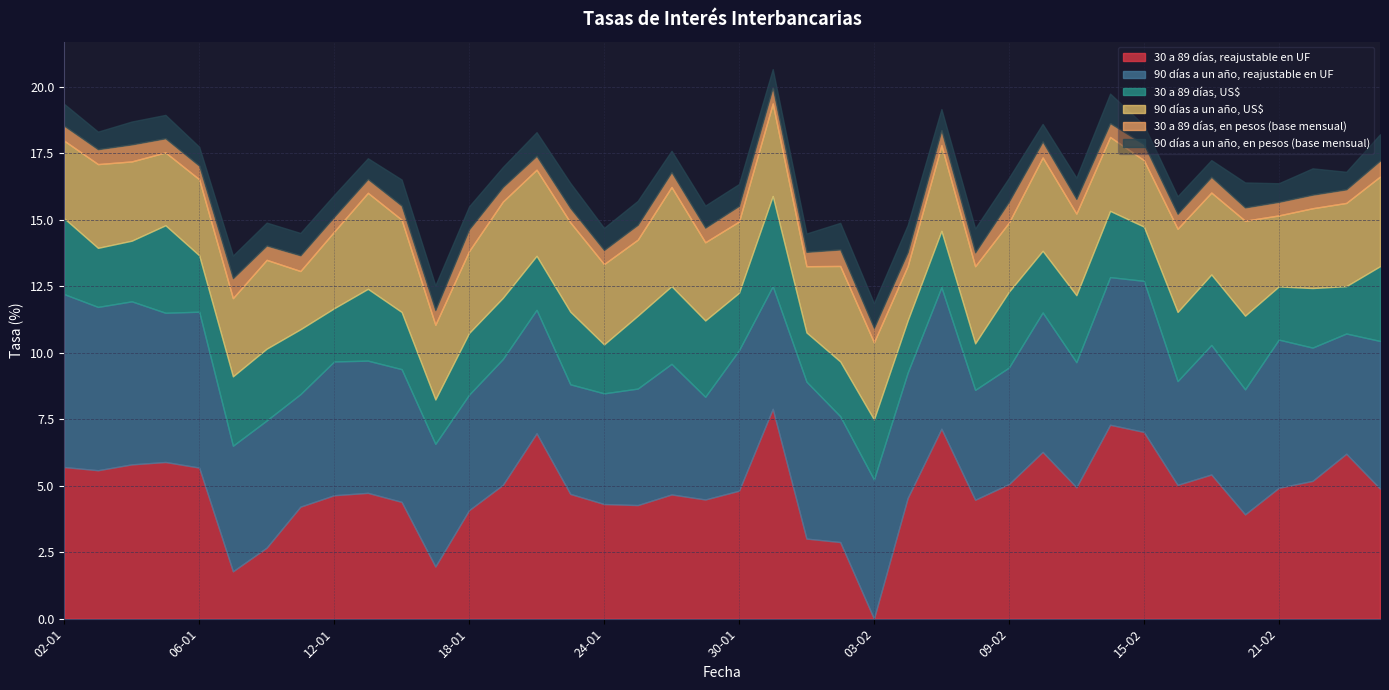

Reading right to left, list all the values displayed in this chart.

30 a 89 días, reajustable en UF: 4.9	6.2	5.2	4.9	3.9	5.4	5.0	7.0	7.3	4.9	6.3	5.1	4.5	7.1	4.5	0.0	2.9	3.0	7.9	4.8	4.5	4.7	4.3	4.3	4.7	7.0	5.0	4.1	2.0	4.4	4.7	4.6	4.2	2.7	1.8	5.7	5.9	5.8	5.6	5.7
90 días a un año, reajustable en UF: 5.5	4.5	5.0	5.6	4.7	4.9	3.9	5.7	5.5	4.7	5.2	4.4	4.1	5.3	4.7	5.2	4.7	5.9	4.6	5.3	3.9	4.9	4.4	4.2	4.1	4.6	4.7	4.3	4.6	5.0	5.0	5.0	4.2	4.8	4.7	5.9	5.6	6.1	6.1	6.5
30 a 89 días, US$: 2.8	1.8	2.2	2.0	2.8	2.6	2.6	2.0	2.5	2.5	2.3	2.9	1.8	2.1	2.0	2.3	2.1	1.9	3.4	2.2	2.9	2.9	2.7	1.8	2.7	2.0	2.3	2.3	1.7	2.1	2.7	2.0	2.4	2.7	2.6	2.1	3.3	2.3	2.2	2.9
90 días a un año, US$: 3.4	3.1	3.0	2.7	3.6	3.1	3.1	2.5	2.8	3.1	3.5	2.6	2.9	3.2	2.0	2.9	3.6	2.5	3.5	2.7	2.9	3.7	2.9	3.0	3.4	3.2	3.6	3.1	2.8	3.5	3.6	2.9	2.2	3.3	2.9	2.9	2.7	3.0	3.1	2.9
30 a 89 días, en pesos (base mensual): 0.6	0.5	0.5	0.5	0.5	0.6	0.6	0.6	0.5	0.6	0.6	0.8	0.5	0.6	0.5	0.5	0.6	0.5	0.6	0.6	0.6	0.6	0.6	0.5	0.5	0.5	0.6	0.8	0.6	0.5	0.5	0.6	0.6	0.5	0.8	0.5	0.5	0.6	0.6	0.6
90 días a un año, en pesos (base mensual): 1.0	0.7	1.0	0.7	0.9	0.6	0.7	0.7	1.1	0.8	0.7	0.9	0.9	0.8	1.0	0.9	1.0	0.7	0.7	0.8	0.8	0.8	0.9	0.8	0.9	0.9	0.8	0.9	0.9	1.0	0.8	0.8	0.8	0.9	0.8	0.7	0.9	0.9	0.7	0.8